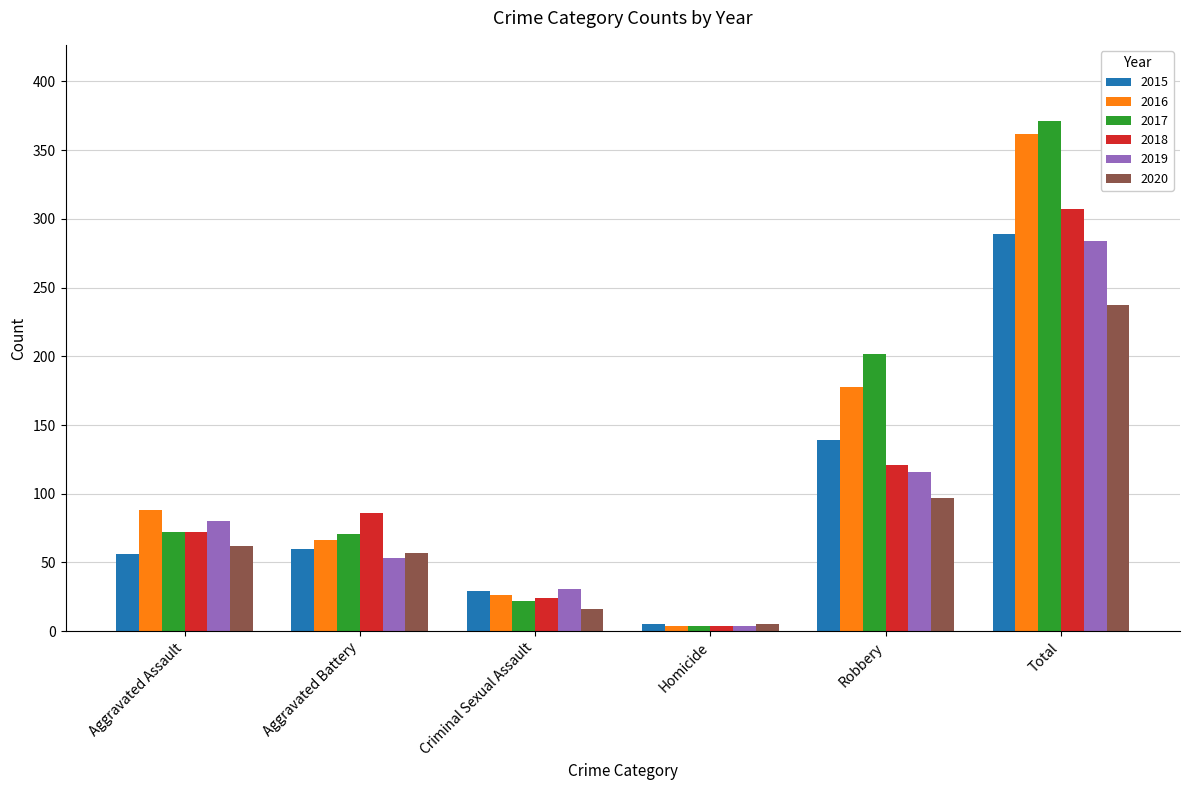

The value of 2018 at Aggravated Battery is 86. True or false?

True